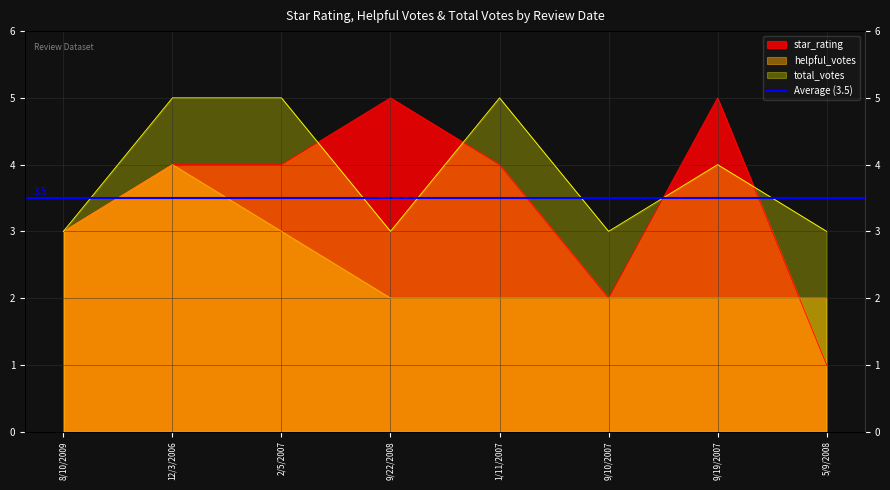

At which label does total_votes first exceed 4?

12/3/2006